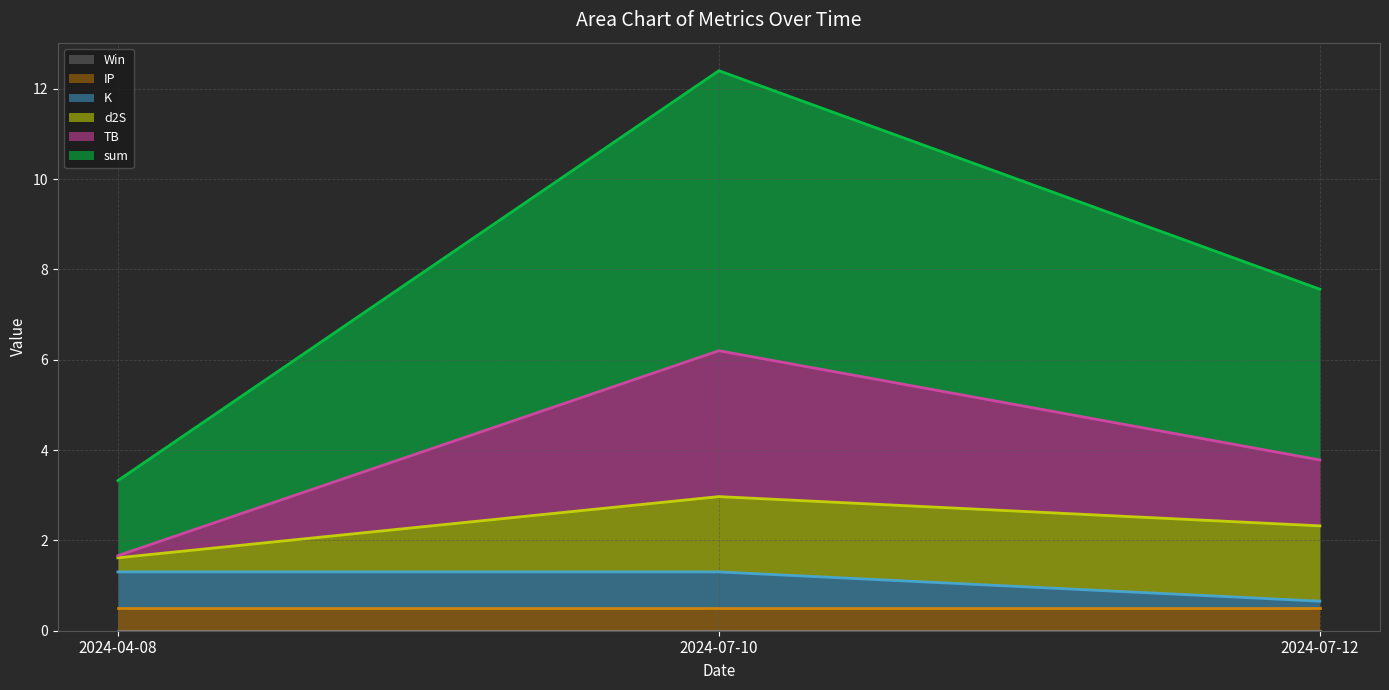

What is the label of the 1st point from the right?

2024-07-12